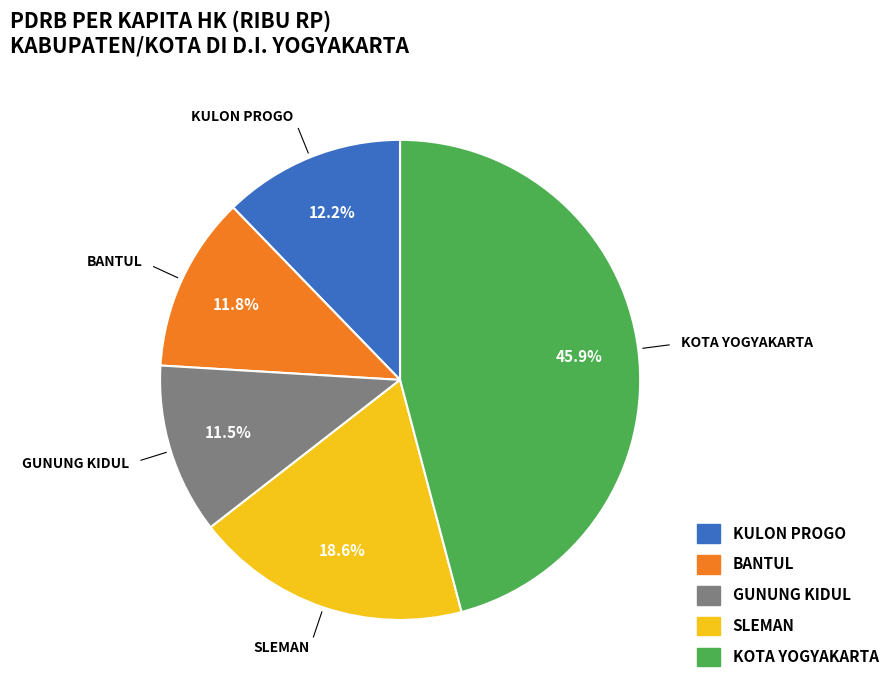

Does any single category account for the majority?

No